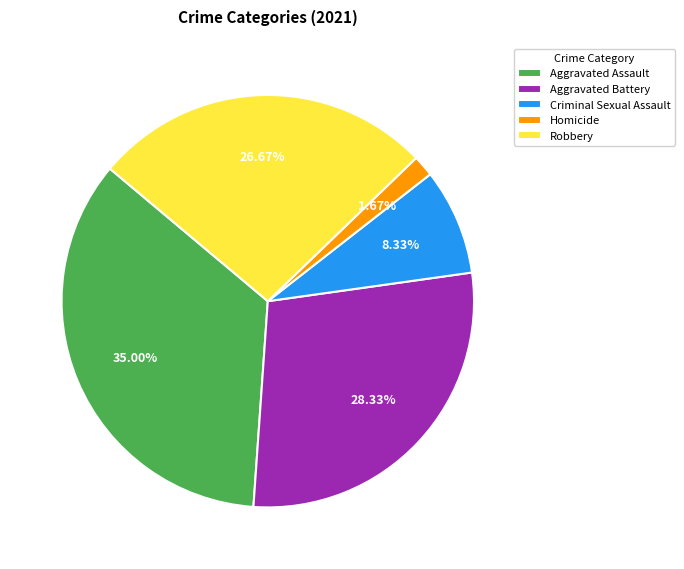

True or false: Criminal Sexual Assault accounts for 1% of the total.

False